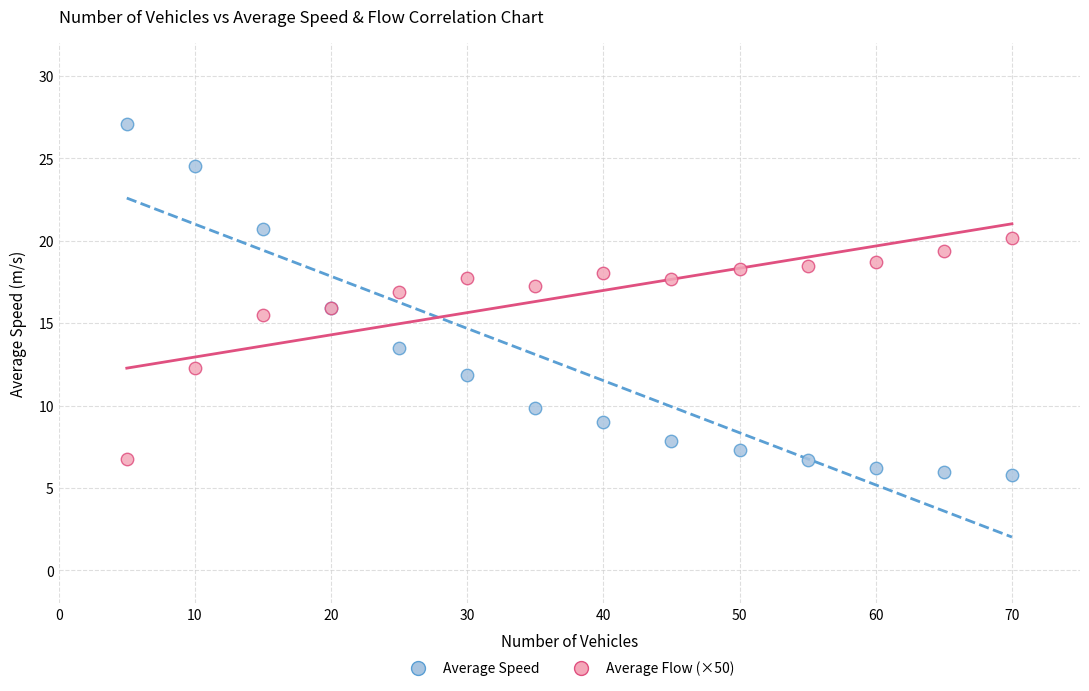

Which series has the largest Y range (max minus min)?

Average Speed